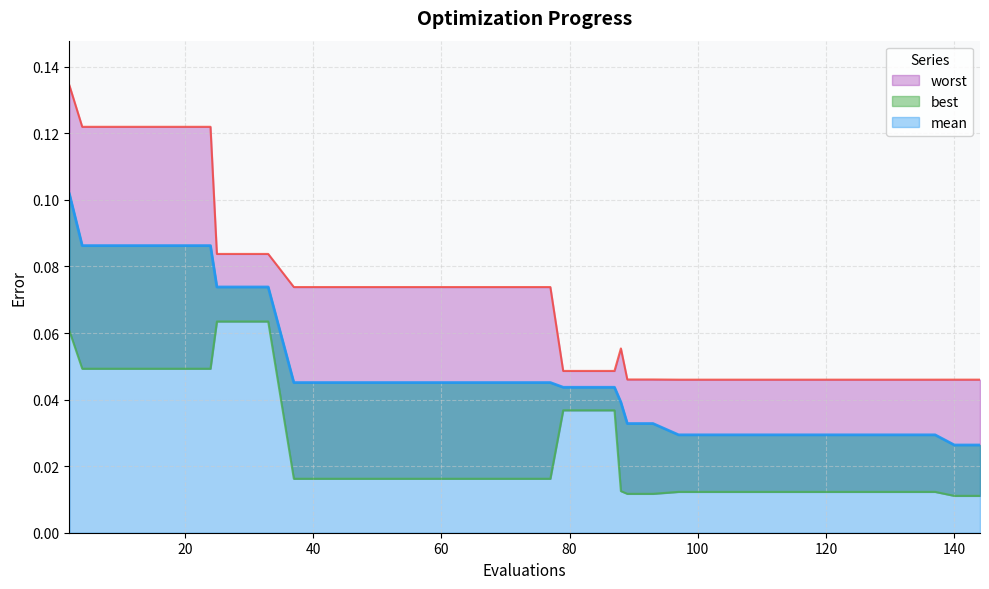

Where is the first local maximum for worst?

88